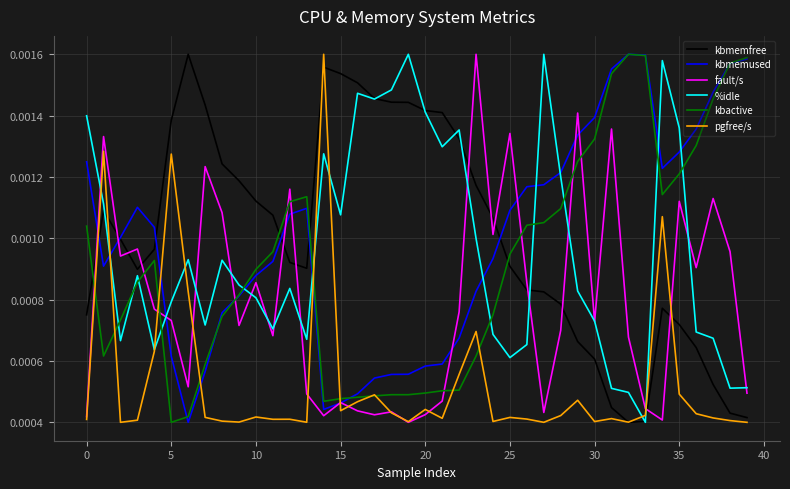

True or false: fault/s and kbactive cross at least once.

True